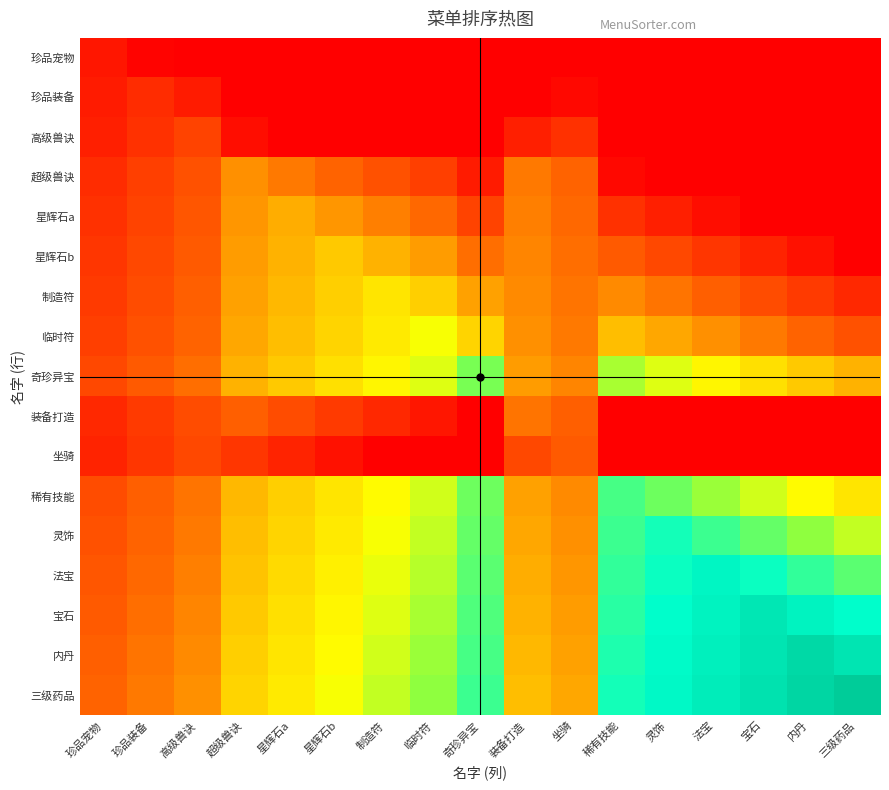

What is the greatest value displayed?

18.0